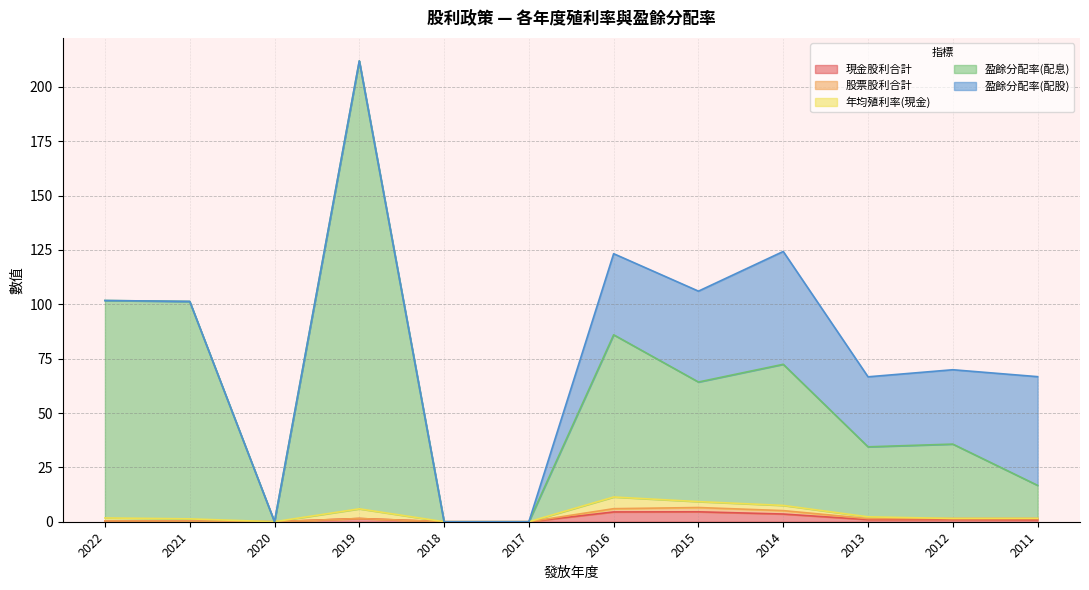

Rank the series at 2020 from lowest to highest value.

現金股利合計, 股票股利合計, 年均殖利率(現金), 盈餘分配率(配息), 盈餘分配率(配股)